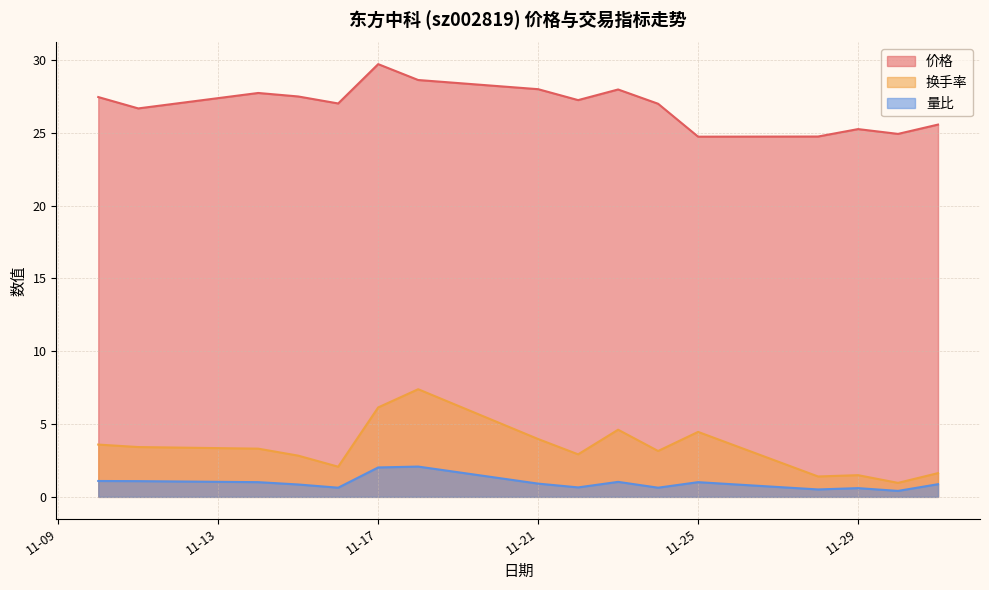

Count the number of data series in this chart.

3